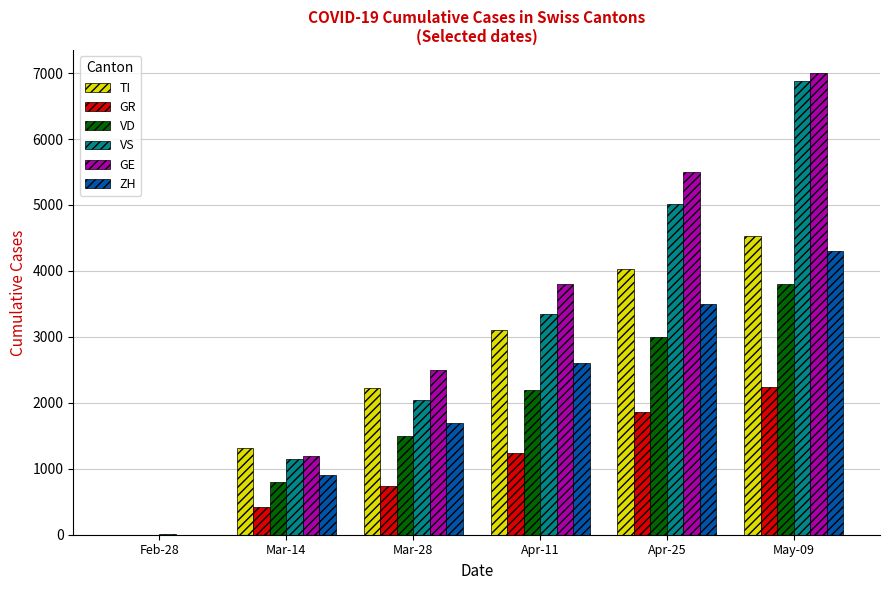

Which series changed the most between Feb-28 and Apr-25?

GE